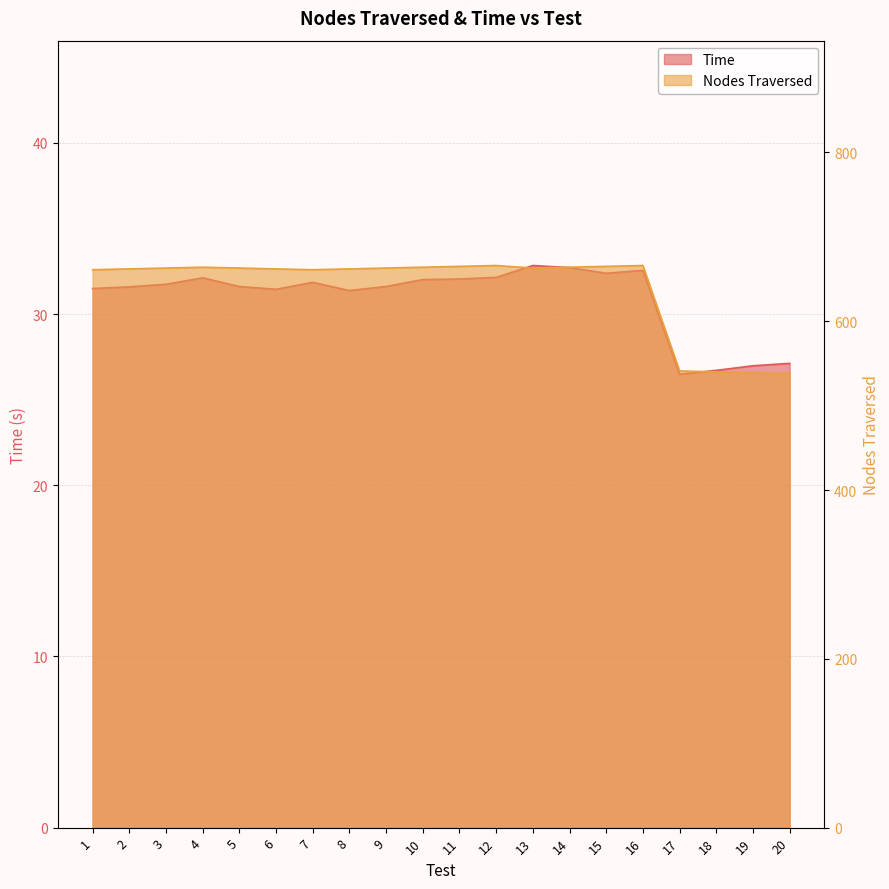

True or false: Time and Nodes Traversed intersect in this chart.

False